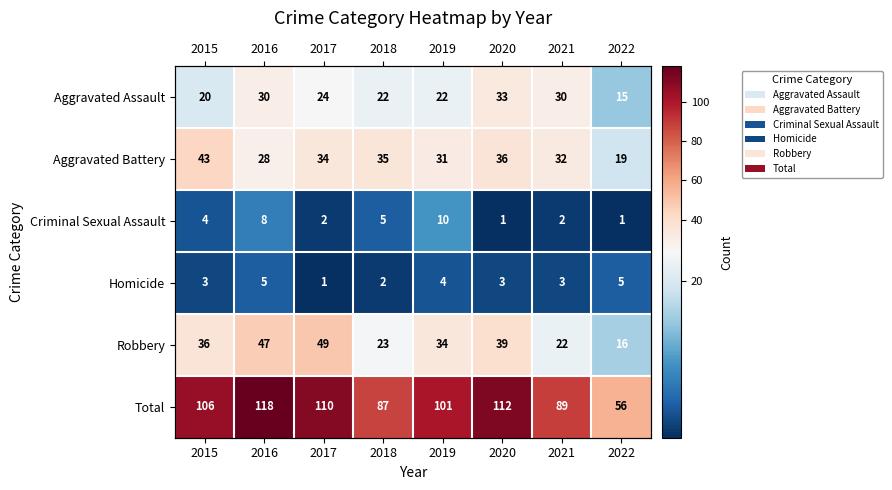

What is the spread (max minus min) of values at 2021?

87